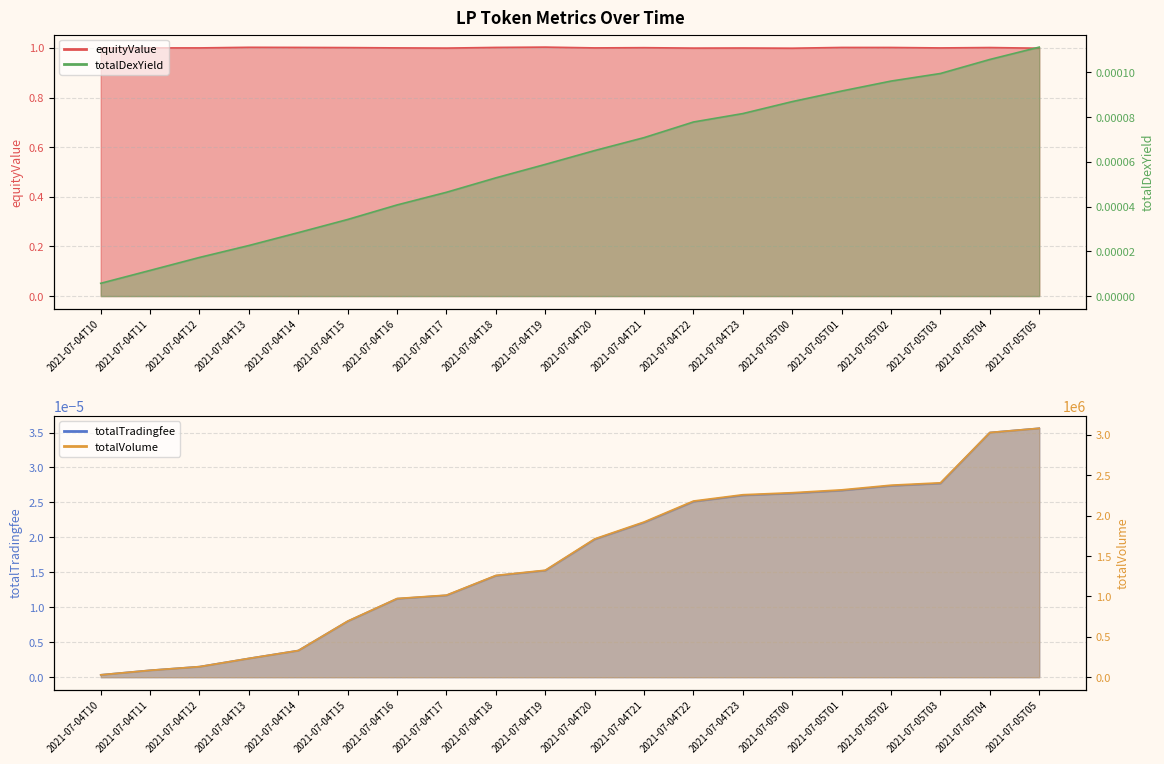

Is it true that totalDexYield equals 0.0 at 2021-07-05T04?

True